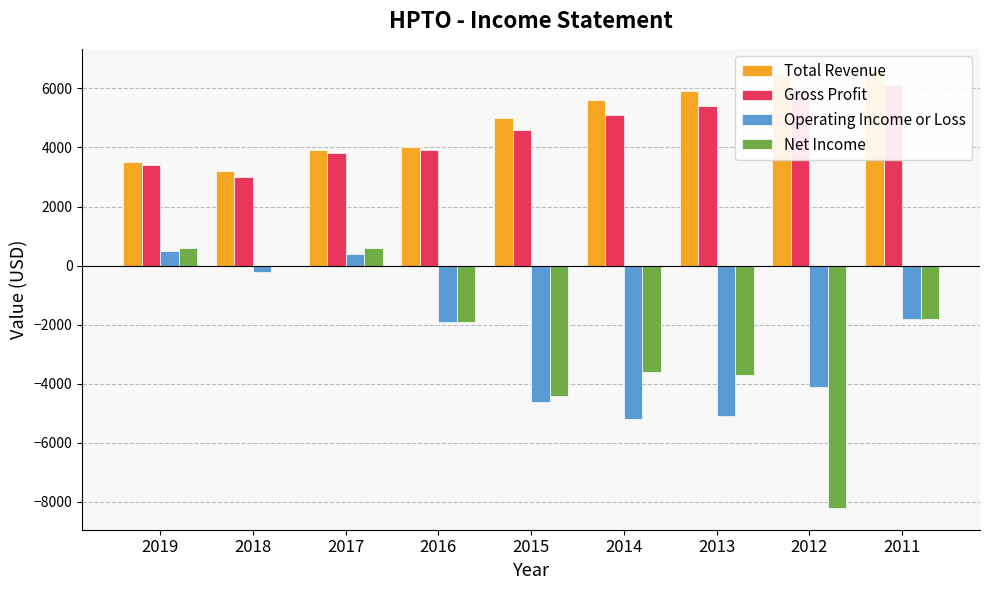

How many data points does each series have?

9